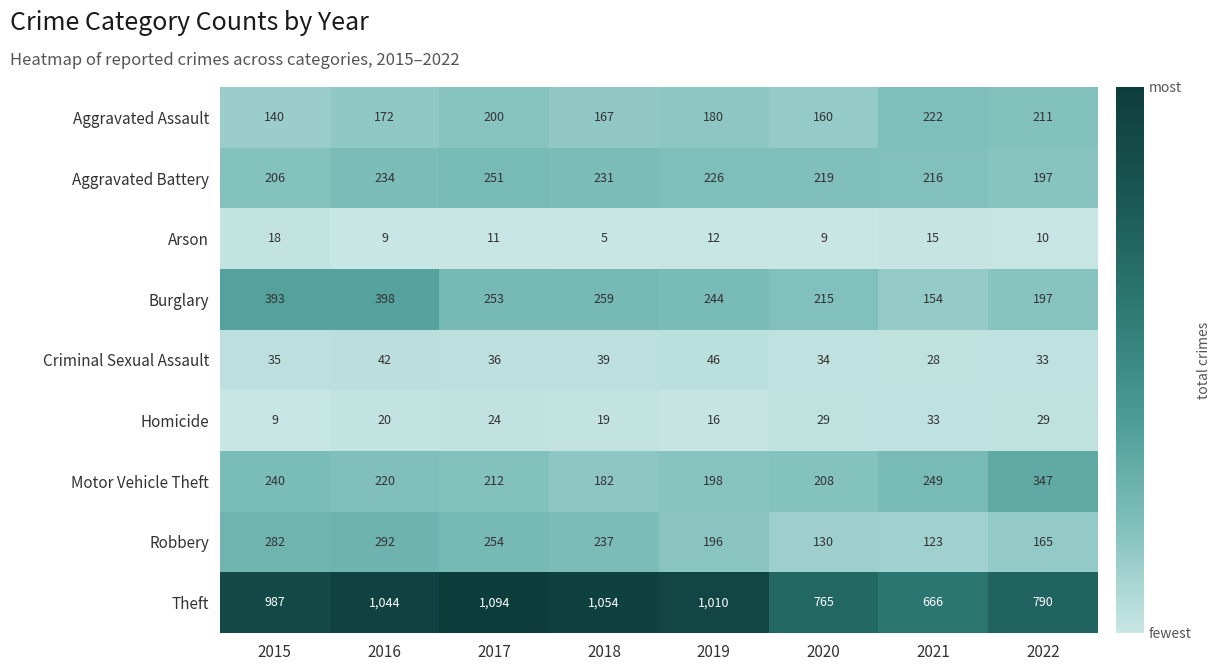

What is the lowest value of the Robbery series?

123